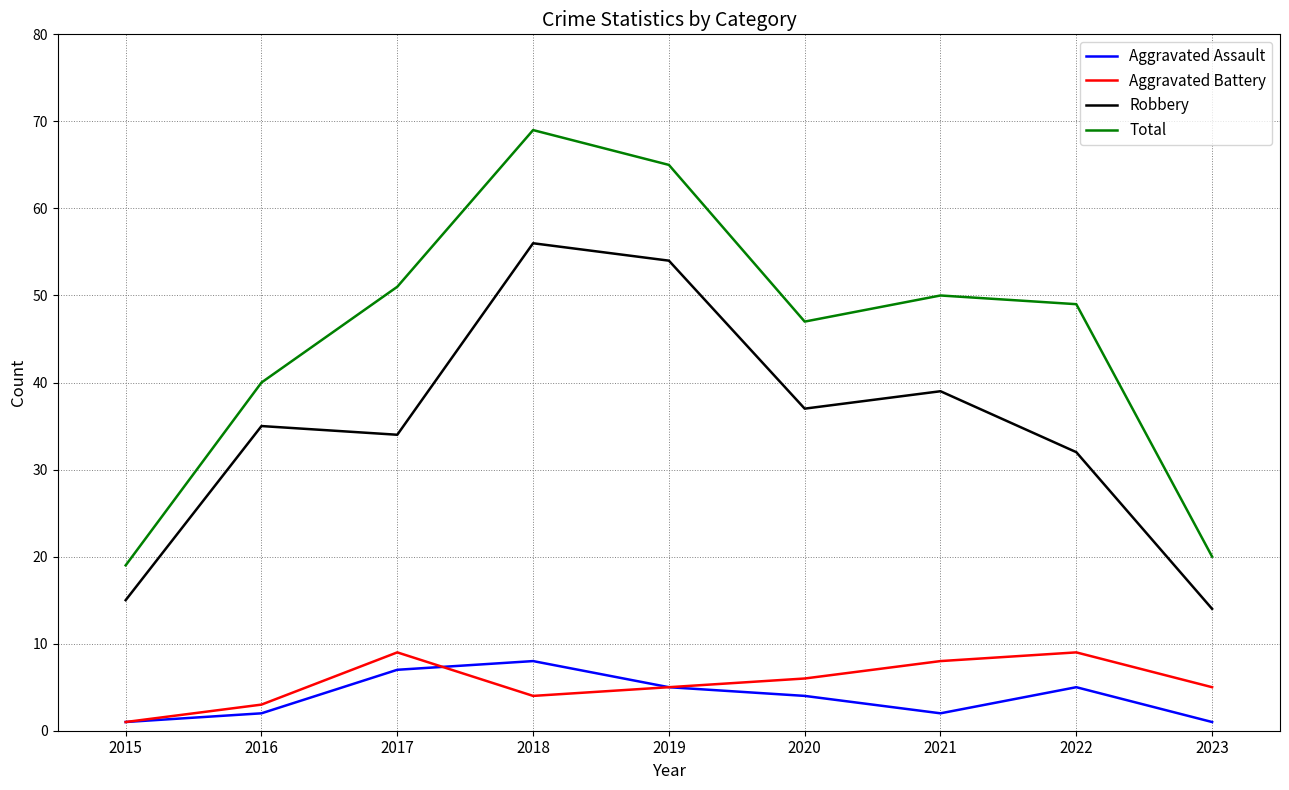

Which series has the largest range (max minus min)?

Total